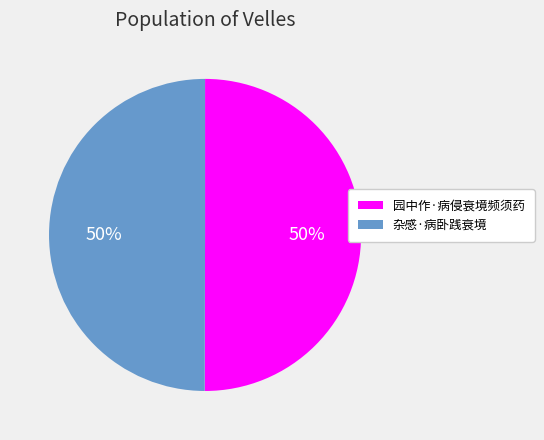

How many slices are in this pie chart?

2